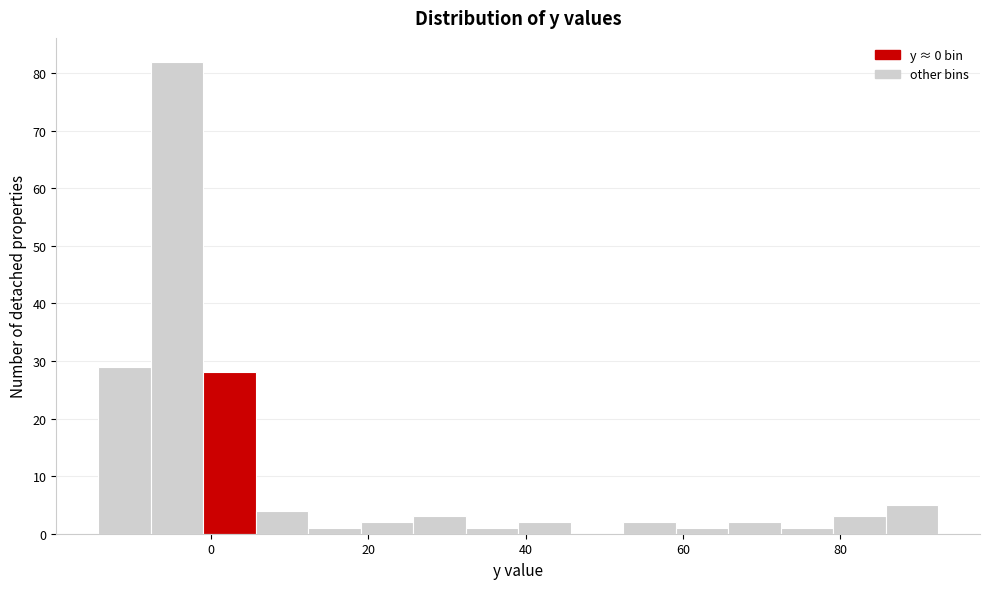

Around what value on the x-axis is the tallest bar? Give the approximate position of its centre, as read against the axis.

-4